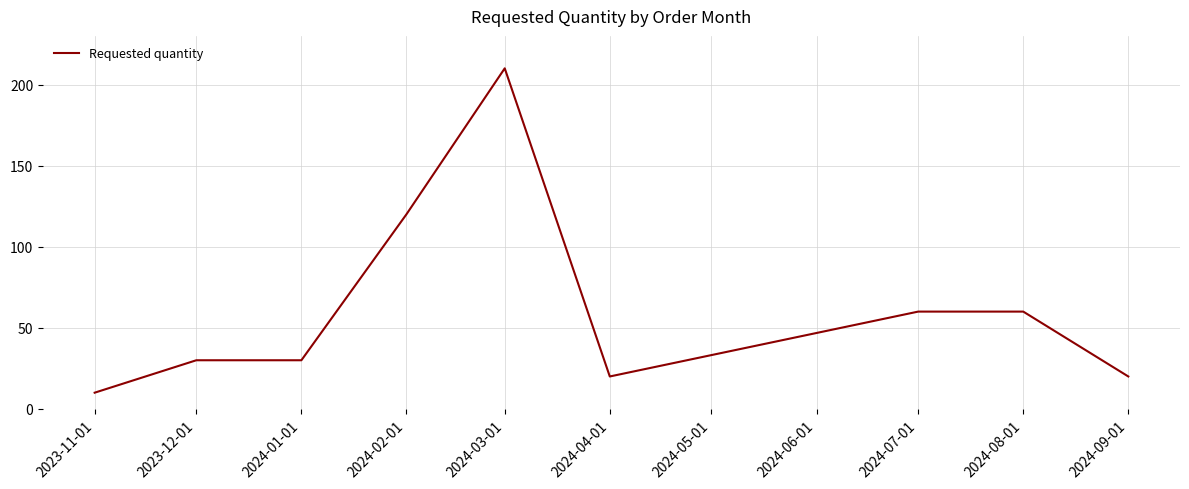

Reading left to right, what are all the values shown in this chart?

10	30	30	120	210	20	60	60	20